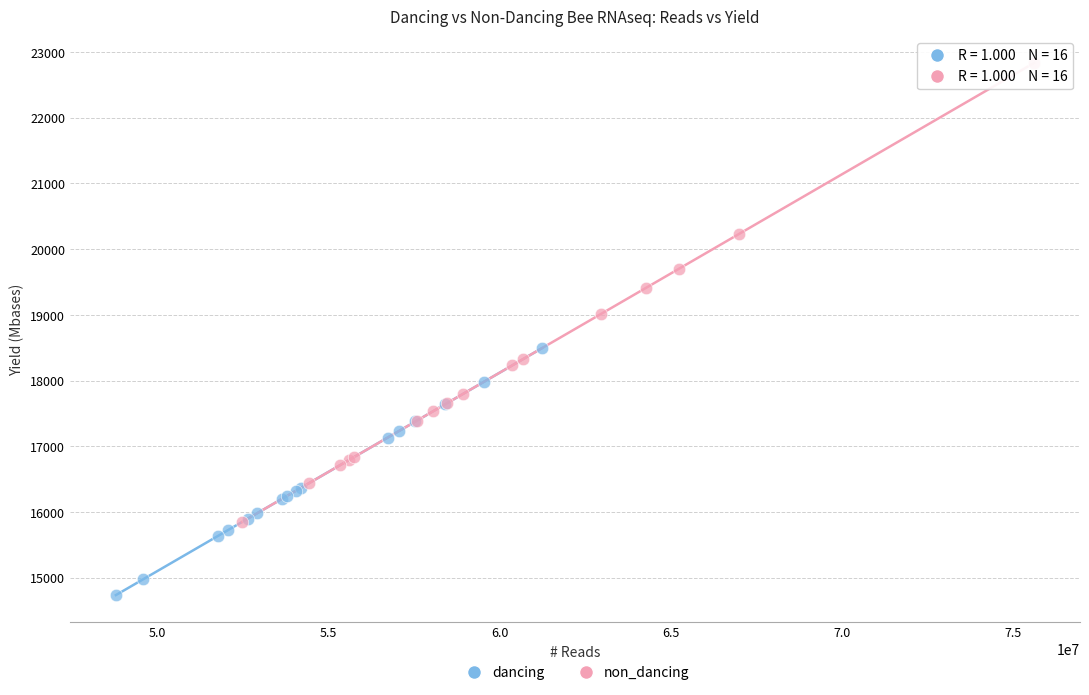

Which series has the largest Y range (max minus min)?

non_dancing